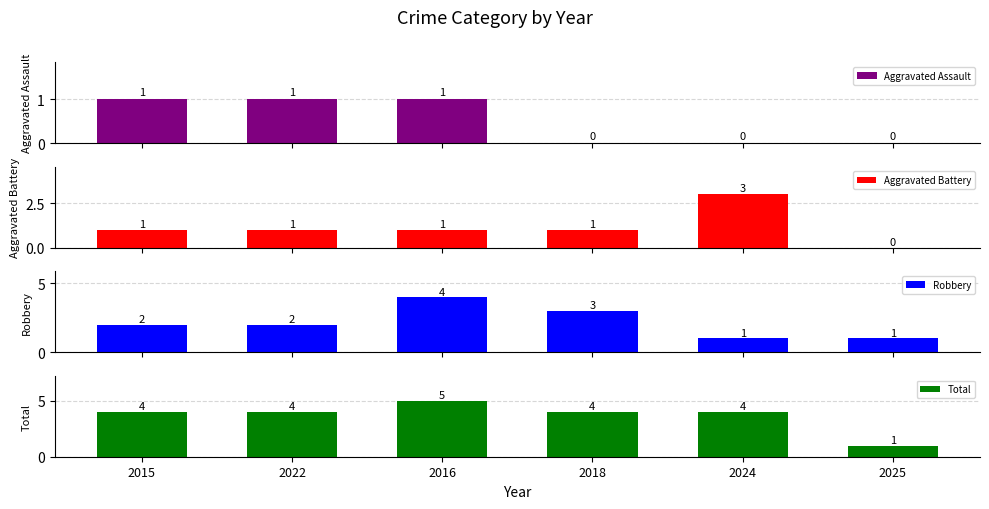

What is the difference between the highest and lowest values at 2018?

4